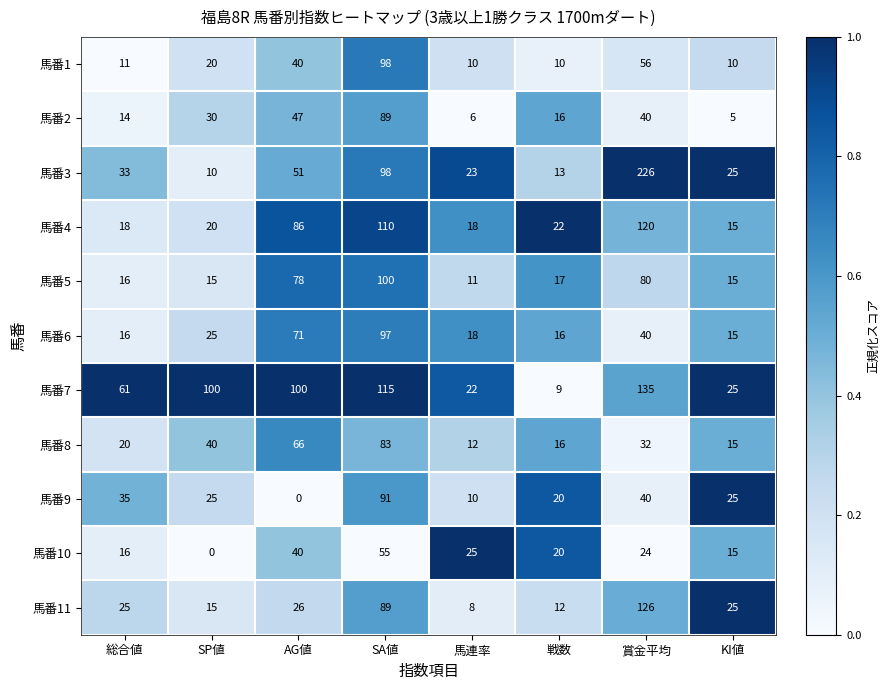

List the series in order of their peak value, lowest first.

馬番10, 馬番8, 馬番2, 馬番9, 馬番6, 馬番1, 馬番5, 馬番4, 馬番11, 馬番7, 馬番3